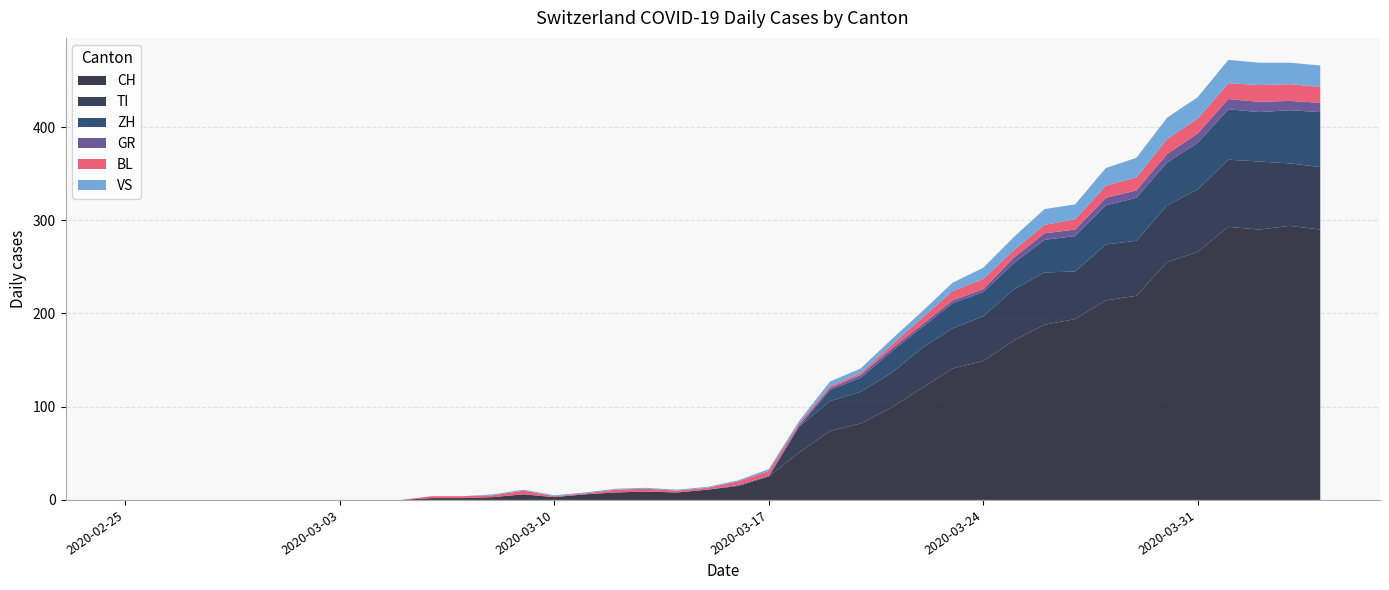

Reading left to right, extract all data points from this chart.

CH: 2020-02-25=0	2020-02-26=0	2020-02-27=0	2020-02-28=0	2020-02-29=0	2020-03-01=0	2020-03-02=0	2020-03-03=0	2020-03-04=0	2020-03-05=0	2020-03-06=2	2020-03-07=2	2020-03-08=3	2020-03-09=6	2020-03-10=3	2020-03-11=6	2020-03-12=8	2020-03-13=9	2020-03-14=8	2020-03-15=11	2020-03-16=15	2020-03-17=25	2020-03-18=51	2020-03-19=74	2020-03-20=82	2020-03-21=99	2020-03-22=120	2020-03-23=141	2020-03-24=149	2020-03-25=171	2020-03-26=188	2020-03-27=194	2020-03-28=214	2020-03-29=219	2020-03-30=255	2020-03-31=266	2020-04-01=293	2020-04-02=290	2020-04-03=294	2020-04-04=290
TI: 2020-02-25=0	2020-02-26=0	2020-02-27=0	2020-02-28=0	2020-02-29=0	2020-03-01=0	2020-03-02=0	2020-03-03=0	2020-03-04=0	2020-03-05=0	2020-03-06=0	2020-03-07=0	2020-03-08=0	2020-03-09=0	2020-03-10=0	2020-03-11=0	2020-03-12=0	2020-03-13=0	2020-03-14=0	2020-03-15=0	2020-03-16=0	2020-03-17=0	2020-03-18=28	2020-03-19=32	2020-03-20=34	2020-03-21=37	2020-03-22=43	2020-03-23=43	2020-03-24=48	2020-03-25=55	2020-03-26=56	2020-03-27=51	2020-03-28=60	2020-03-29=59	2020-03-30=61	2020-03-31=67	2020-04-01=72	2020-04-02=73	2020-04-03=67	2020-04-04=67
ZH: 2020-02-25=0	2020-02-26=0	2020-02-27=0	2020-02-28=0	2020-02-29=0	2020-03-01=0	2020-03-02=0	2020-03-03=0	2020-03-04=0	2020-03-05=0	2020-03-06=0	2020-03-07=0	2020-03-08=0	2020-03-09=0	2020-03-10=0	2020-03-11=0	2020-03-12=0	2020-03-13=0	2020-03-14=0	2020-03-15=0	2020-03-16=0	2020-03-17=0	2020-03-18=0	2020-03-19=12	2020-03-20=15	2020-03-21=23	2020-03-22=22	2020-03-23=27	2020-03-24=26	2020-03-25=28	2020-03-26=35	2020-03-27=38	2020-03-28=42	2020-03-29=46	2020-03-30=46	2020-03-31=50	2020-04-01=54	2020-04-02=53	2020-04-03=57	2020-04-04=59
GR: 2020-02-25=0	2020-02-26=0	2020-02-27=0	2020-02-28=0	2020-02-29=0	2020-03-01=0	2020-03-02=0	2020-03-03=0	2020-03-04=0	2020-03-05=0	2020-03-06=0	2020-03-07=0	2020-03-08=0	2020-03-09=0	2020-03-10=0	2020-03-11=0	2020-03-12=0	2020-03-13=0	2020-03-14=0	2020-03-15=0	2020-03-16=1	2020-03-17=1	2020-03-18=2	2020-03-19=2	2020-03-20=3	2020-03-21=3	2020-03-22=3	2020-03-23=3	2020-03-24=3	2020-03-25=6	2020-03-26=7	2020-03-27=7	2020-03-28=8	2020-03-29=8	2020-03-30=9	2020-03-31=10	2020-04-01=11	2020-04-02=11	2020-04-03=10	2020-04-04=10
BL: 2020-02-25=0	2020-02-26=0	2020-02-27=0	2020-02-28=0	2020-02-29=0	2020-03-01=0	2020-03-02=0	2020-03-03=0	2020-03-04=0	2020-03-05=0	2020-03-06=2	2020-03-07=2	2020-03-08=2	2020-03-09=4	2020-03-10=1	2020-03-11=1	2020-03-12=3	2020-03-13=3	2020-03-14=2	2020-03-15=2	2020-03-16=4	2020-03-17=5	2020-03-18=2	2020-03-19=2	2020-03-20=2	2020-03-21=4	2020-03-22=7	2020-03-23=10	2020-03-24=11	2020-03-25=8	2020-03-26=9	2020-03-27=11	2020-03-28=13	2020-03-29=14	2020-03-30=16	2020-03-31=16	2020-04-01=17	2020-04-02=18	2020-04-03=18	2020-04-04=17
VS: 2020-02-25=0	2020-02-26=0	2020-02-27=0	2020-02-28=0	2020-02-29=0	2020-03-01=0	2020-03-02=0	2020-03-03=0	2020-03-04=0	2020-03-05=0	2020-03-06=0	2020-03-07=0	2020-03-08=1	2020-03-09=1	2020-03-10=1	2020-03-11=1	2020-03-12=1	2020-03-13=1	2020-03-14=1	2020-03-15=1	2020-03-16=1	2020-03-17=2	2020-03-18=2	2020-03-19=5	2020-03-20=5	2020-03-21=6	2020-03-22=7	2020-03-23=9	2020-03-24=12	2020-03-25=14	2020-03-26=17	2020-03-27=16	2020-03-28=19	2020-03-29=21	2020-03-30=23	2020-03-31=23	2020-04-01=25	2020-04-02=24	2020-04-03=23	2020-04-04=23